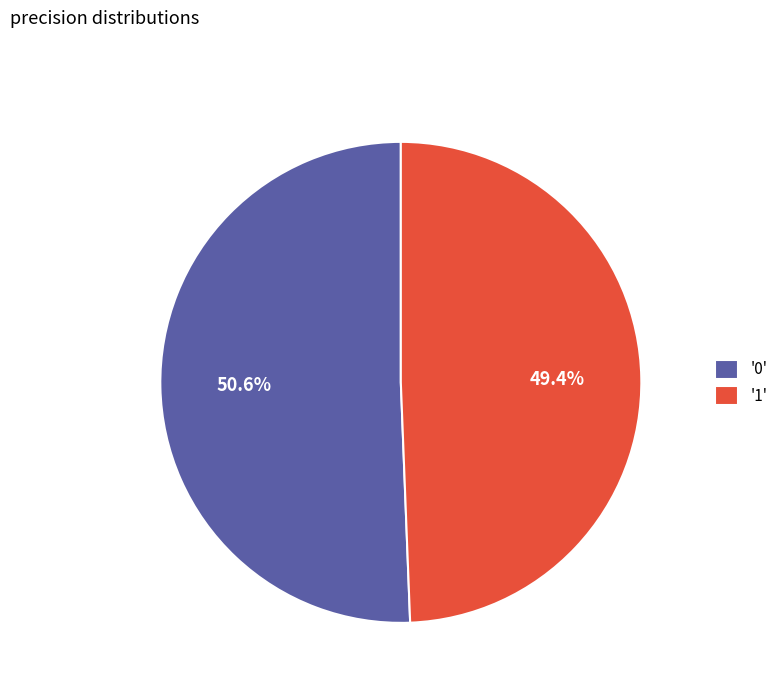

Is there any slice that represents more than half of the pie?

Yes